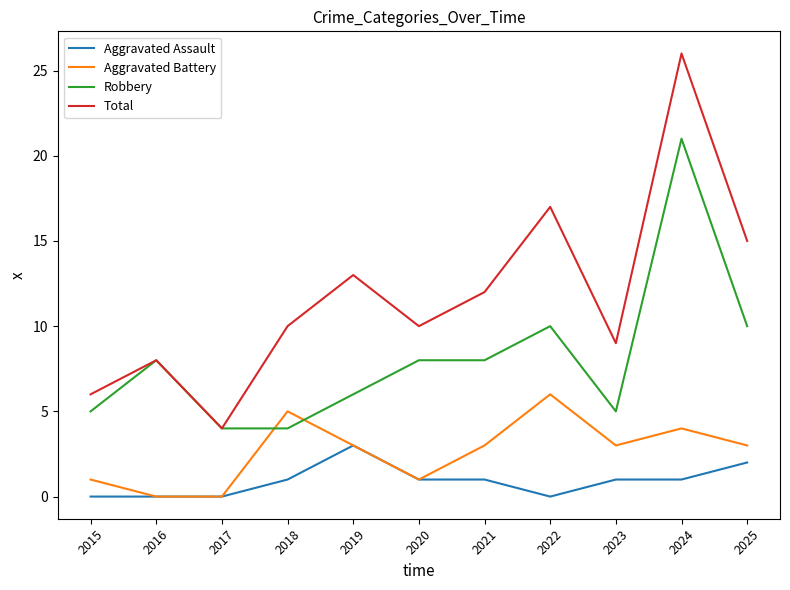

At which category does Robbery reach its first local peak?

2016